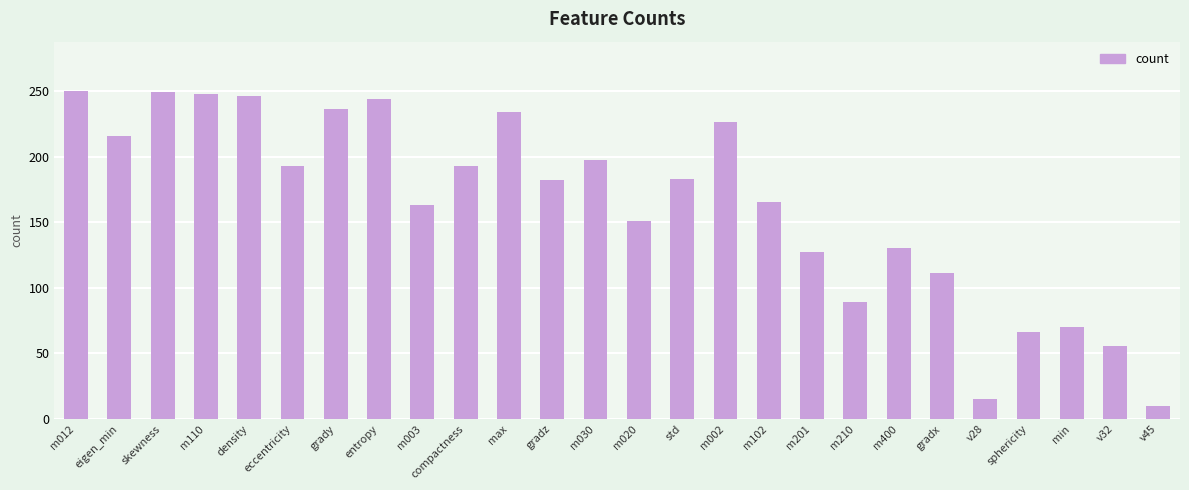

What position from the left is v32?

25